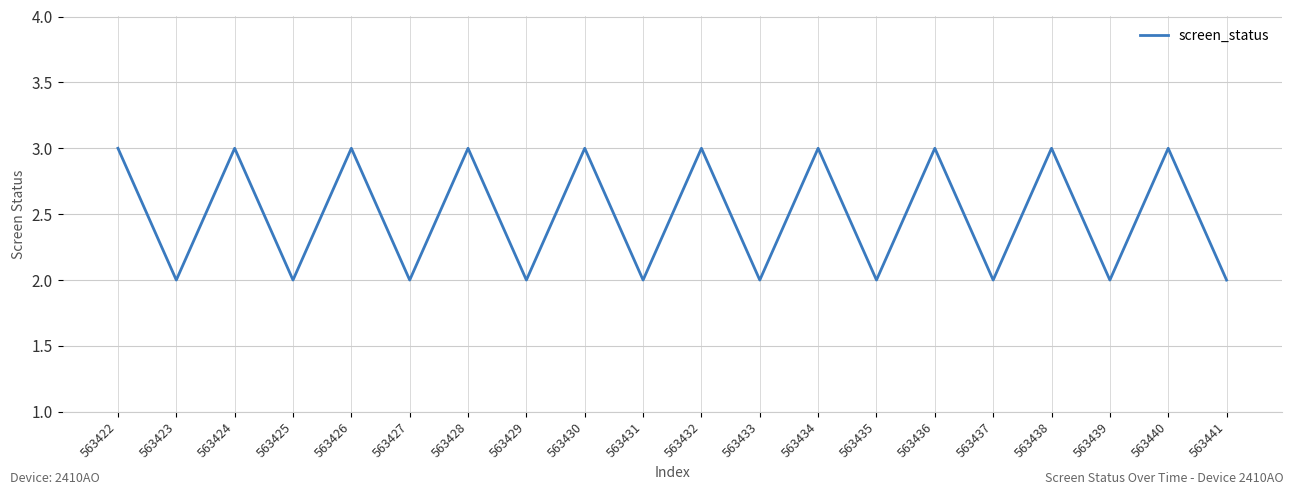

What is the greatest value displayed?

3